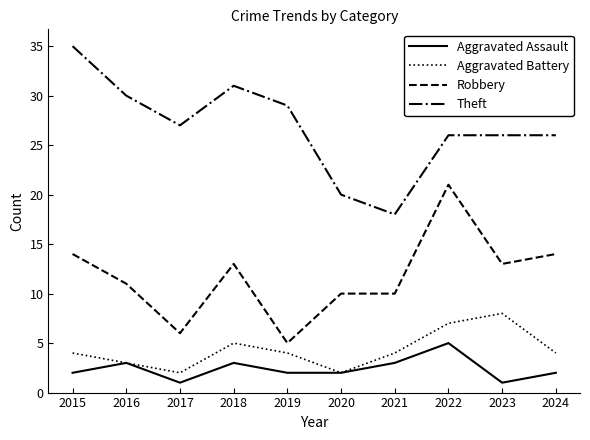

How many lines are shown in the chart?

4